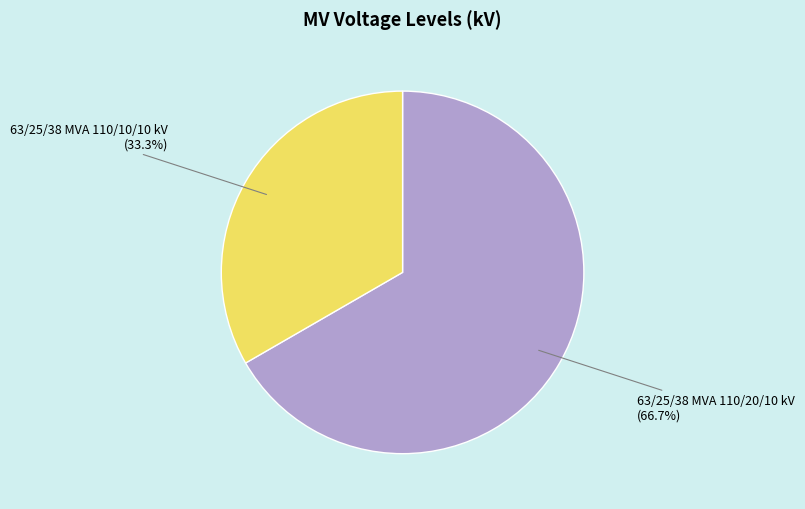

Is it true that 63/25/38 MVA 110/10/10 kV is 33% of the pie?

True